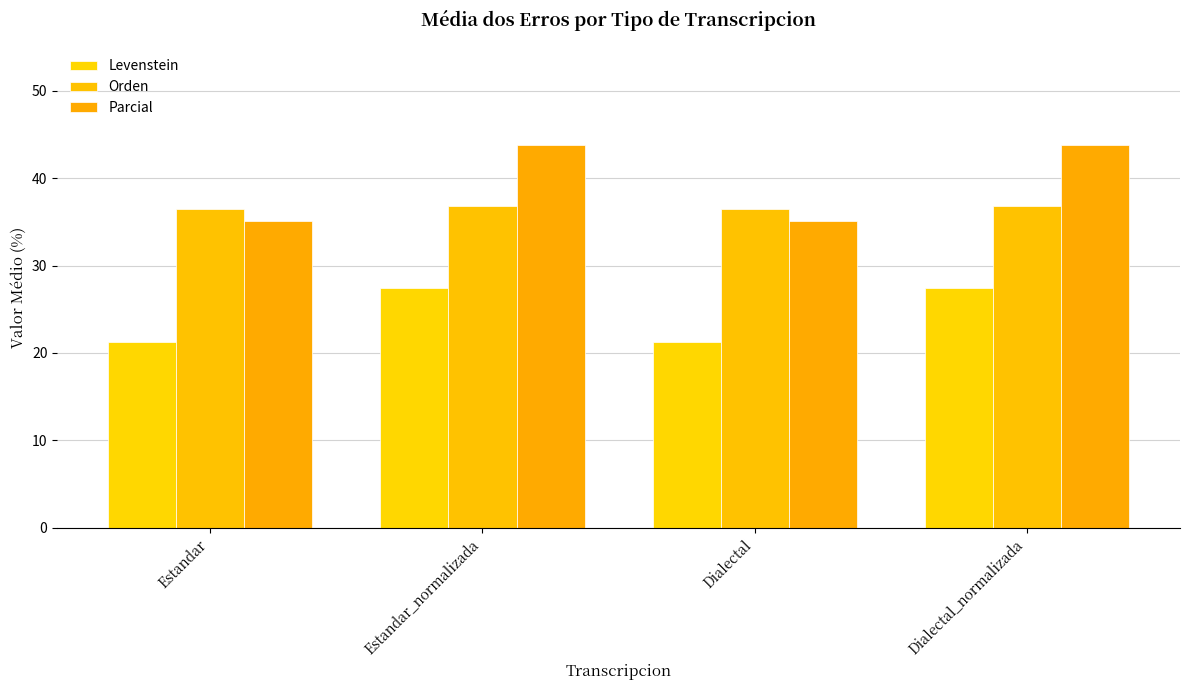

List the series in order of their overall mean, lowest first.

Levenstein, Orden, Parcial